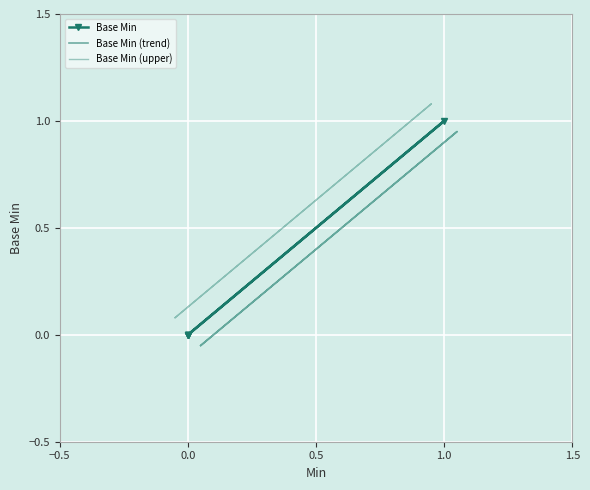

What is the highest value of the Base Min (trend) series?

0.9